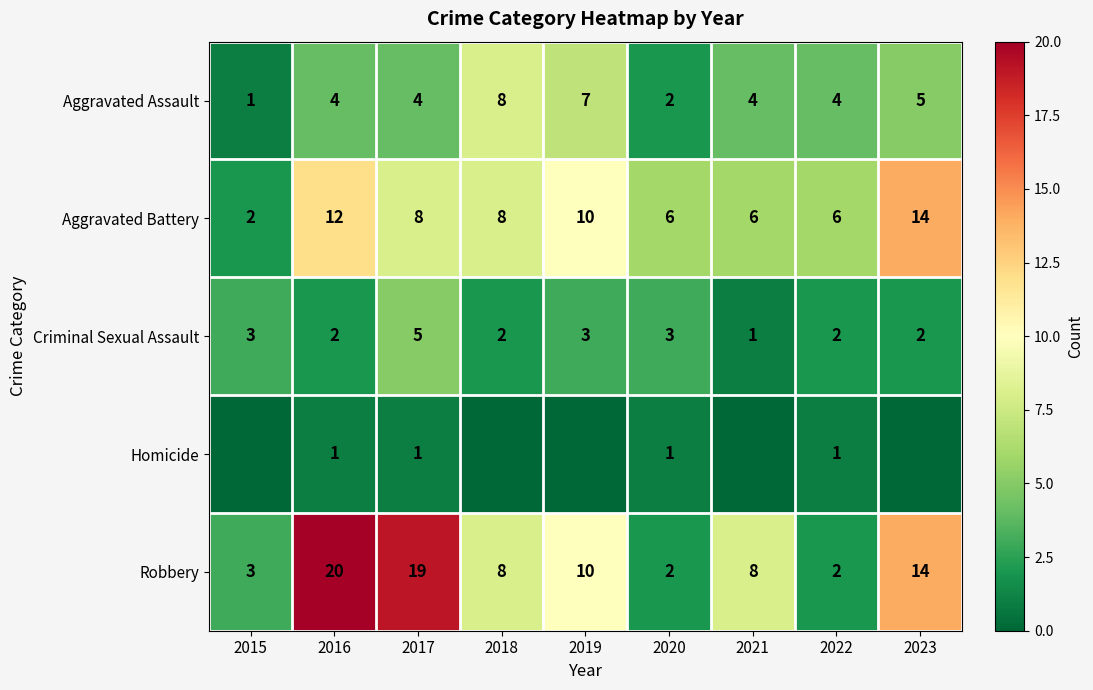

What is the approximate value of Robbery at 2023, to the nearest 5?

15